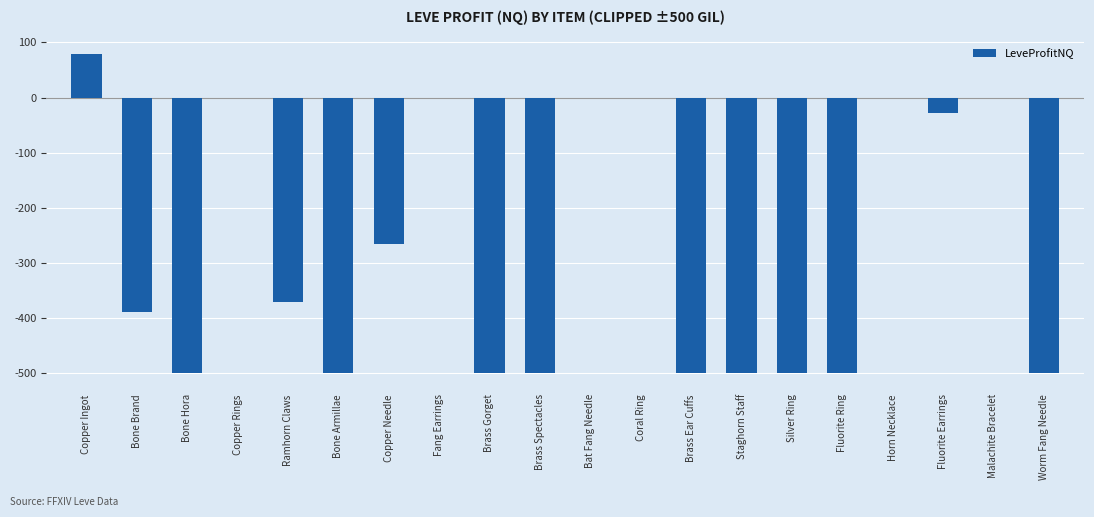

Reading right to left, what are all the values shown in this chart?

-500.0	0.0	-28.5	0.0	-500.0	-500.0	-500.0	-500.0	0.0	0.0	-500.0	-500.0	0.0	-266.0	-500.0	-370.0	0.0	-500.0	-388.0	78.6